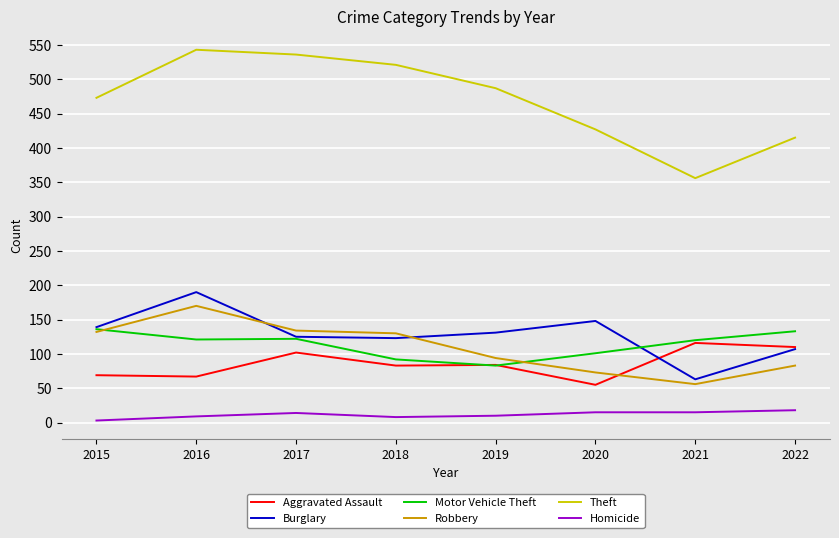

Is it true that Burglary equals 190 at 2016?

True